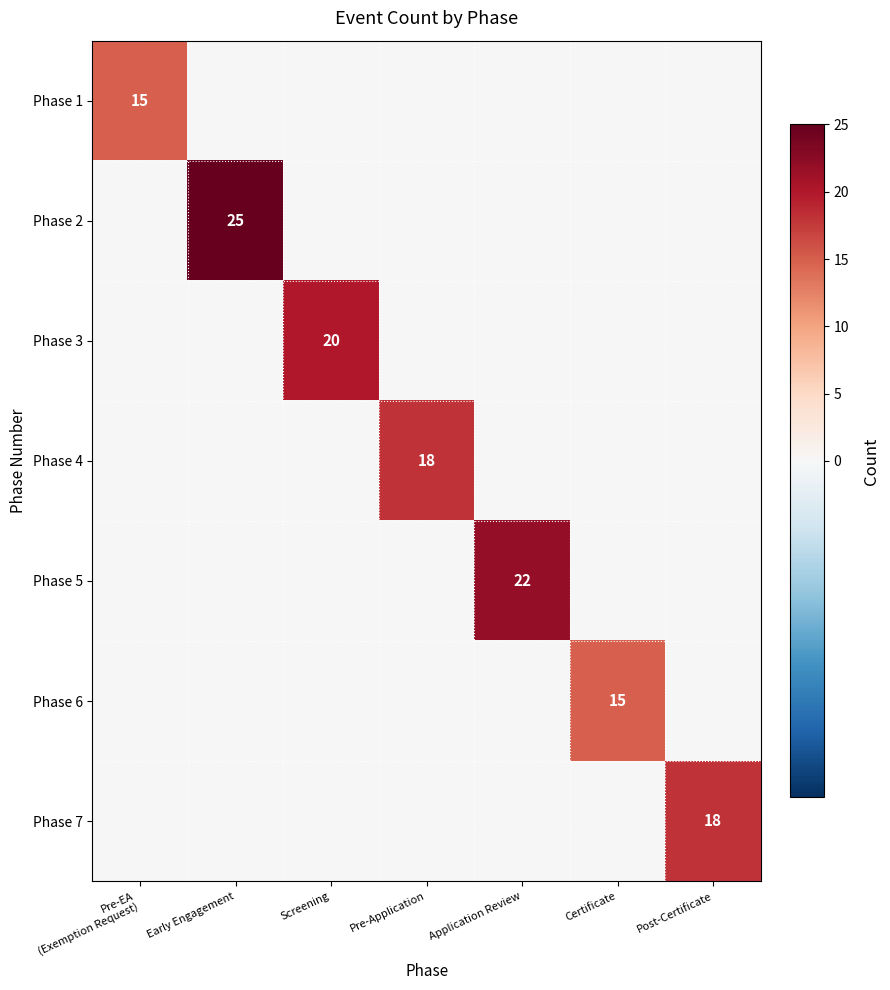

The value of Phase 5 at Application Review is 7. True or false?

False